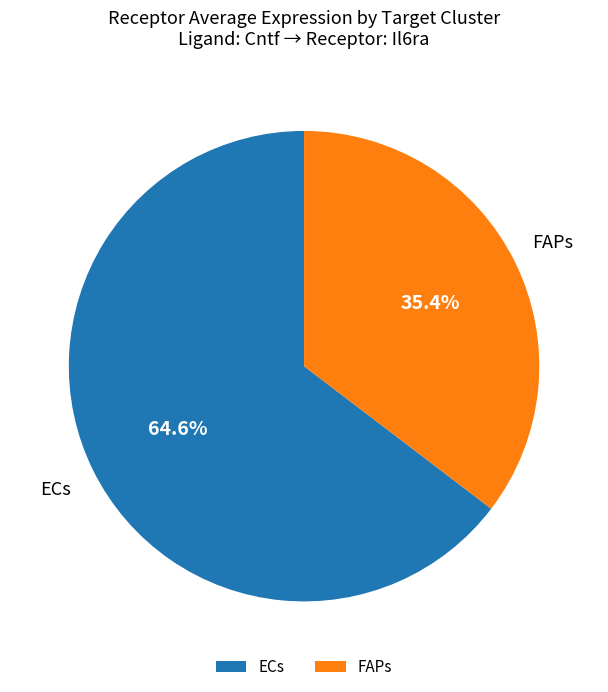

To the nearest percent, what is the difference between the ECs and FAPs slice percentages?

29%